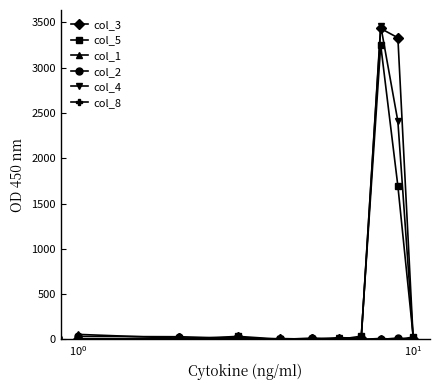

True or false: col_4 has more than 0 interior local peaks.

True